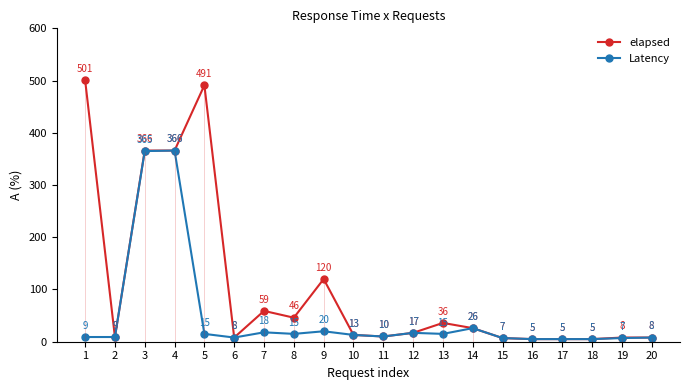

Where is elapsed nearest to the value 253?

3